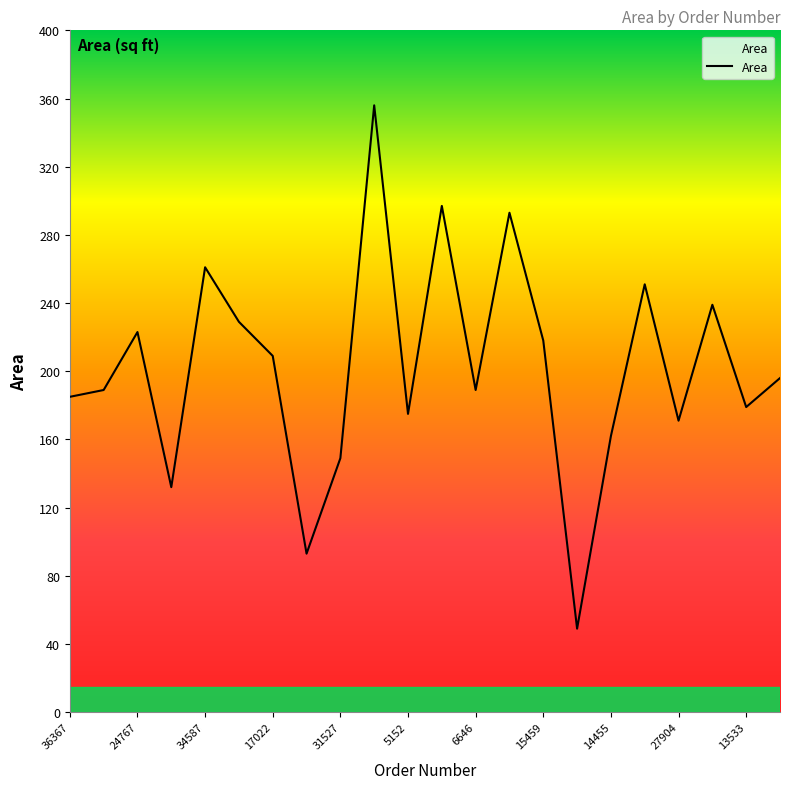

What is the greatest value displayed?

356